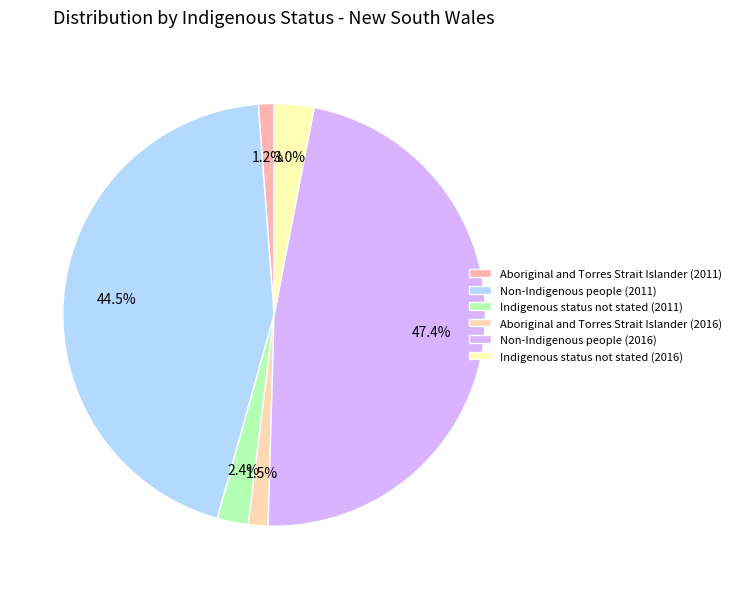

Is Aboriginal and Torres Strait Islander (2011) the majority of the pie?

No